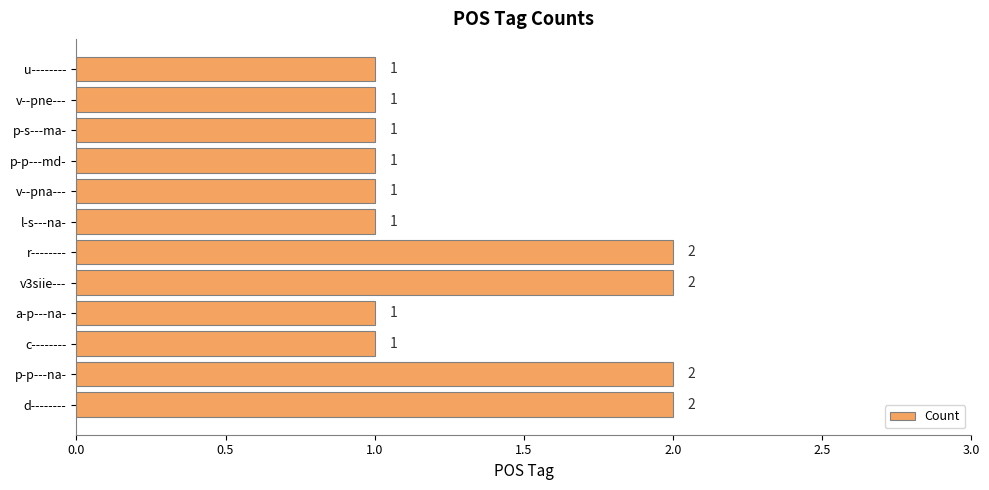

The chart shows a value of 2 at p-p---na-. True or false?

True